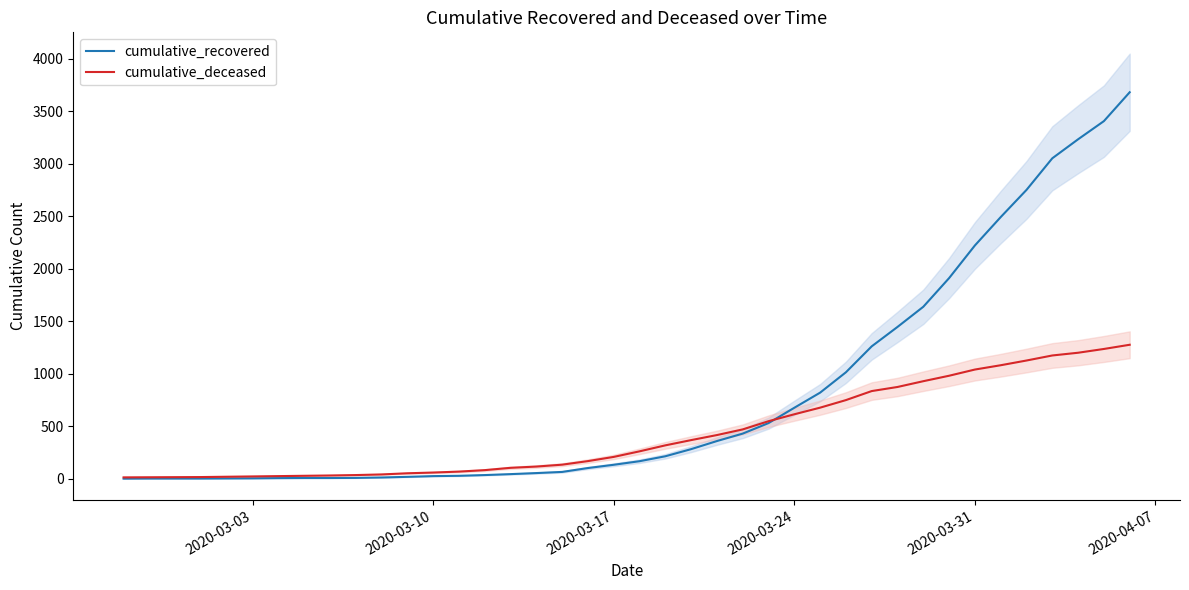

How many intersections are there between cumulative_deceased and cumulative_recovered?

1